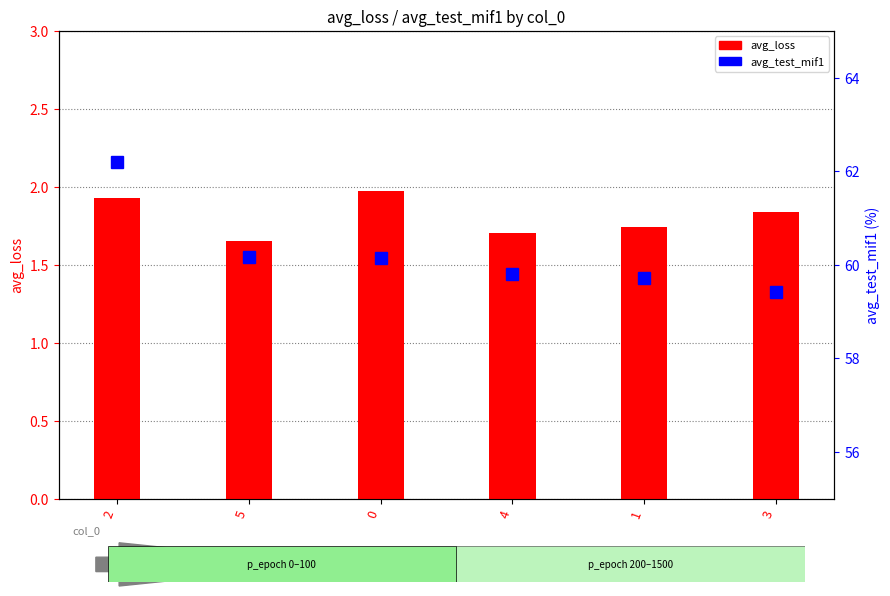

The avg_test_mif1 series shows 21.0 at 0. True or false?

False